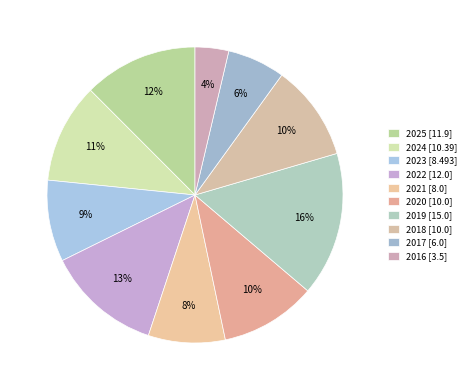

True or false: 2021 accounts for 8% of the total.

True